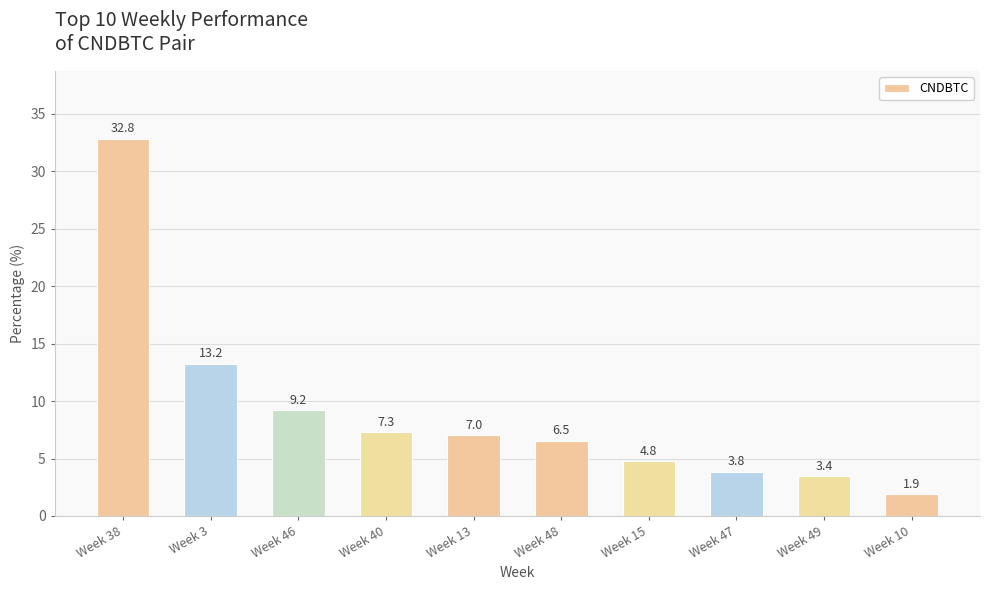

List the labels in order of value, smallest first.

Week 10, Week 49, Week 47, Week 15, Week 48, Week 13, Week 40, Week 46, Week 3, Week 38